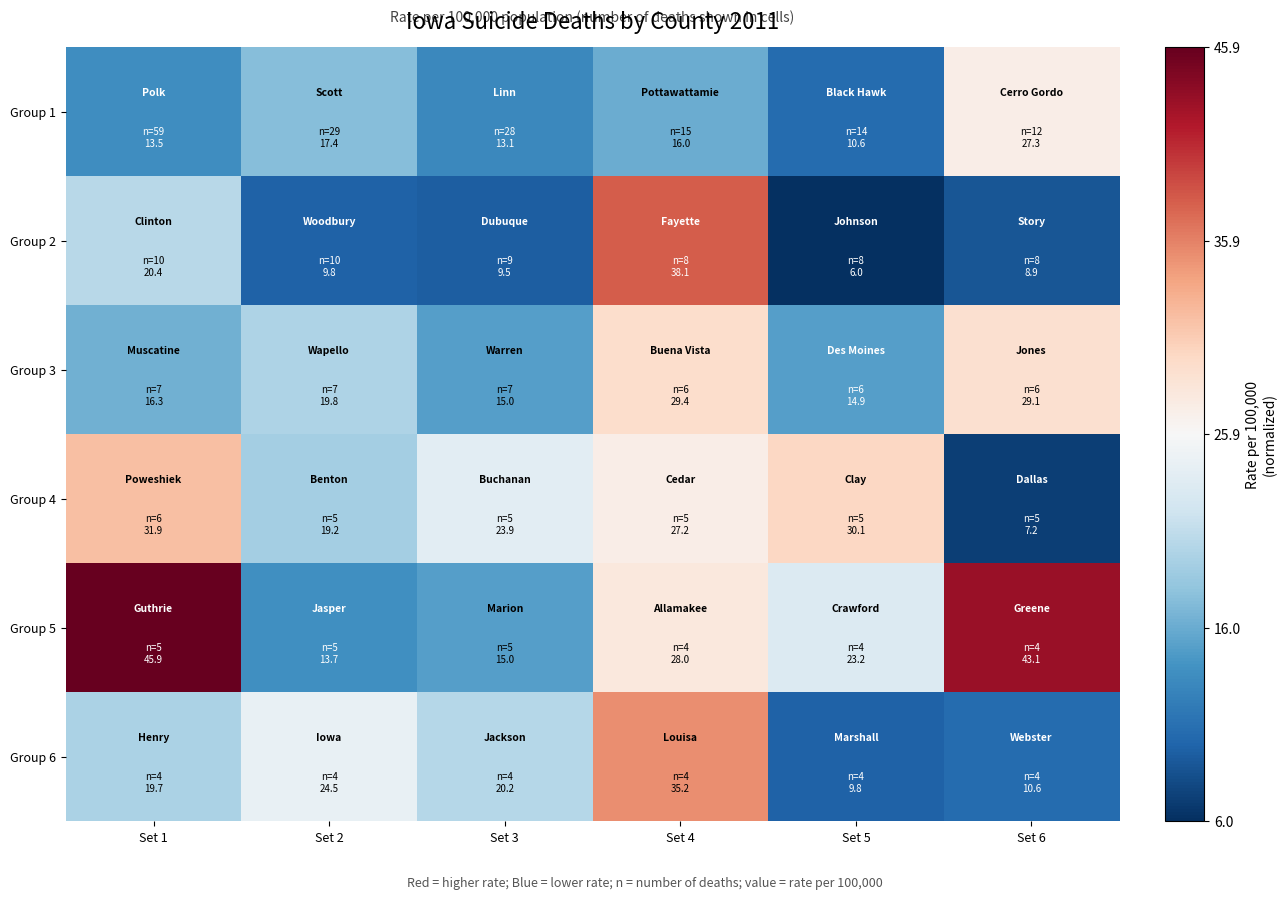

Which series has the largest range (max minus min)?

Group 5